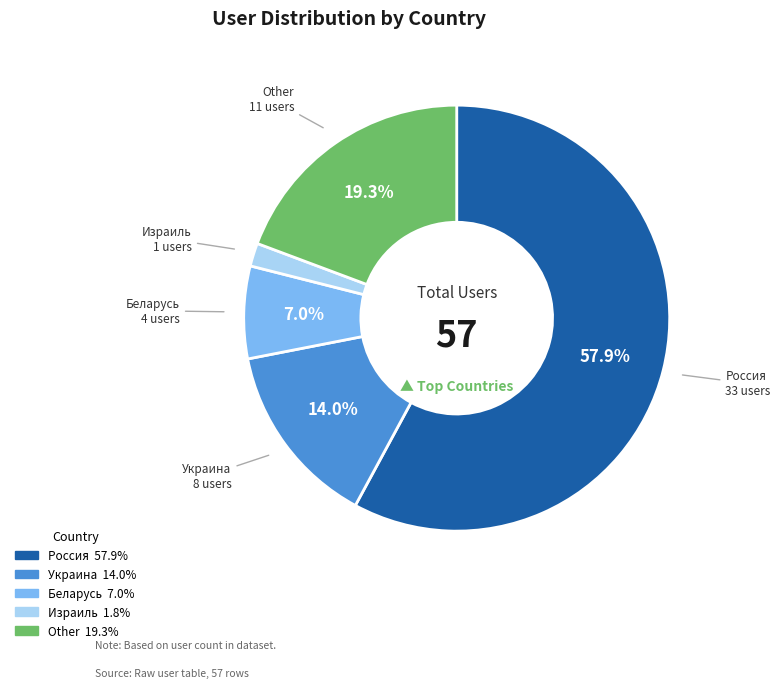

Combined, do Россия and Other account for over 50%?

Yes